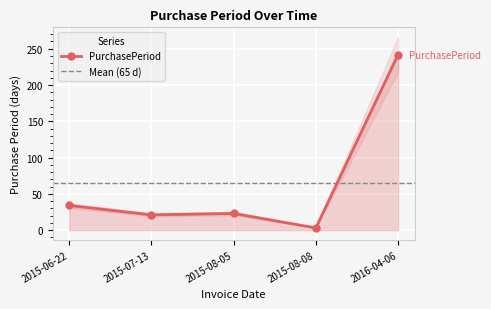

What position from the right is 2015-08-08?

2